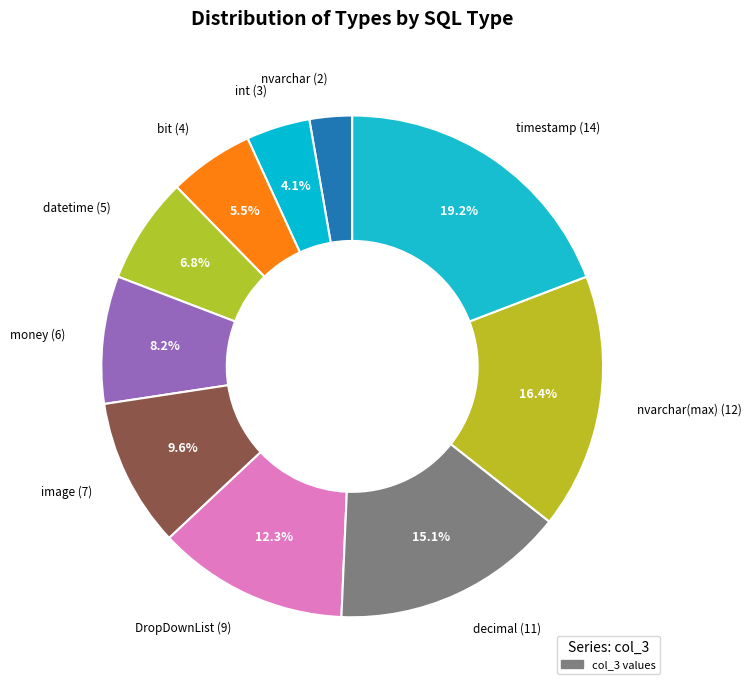

To the nearest percent, what percentage of the pie is int?

4%